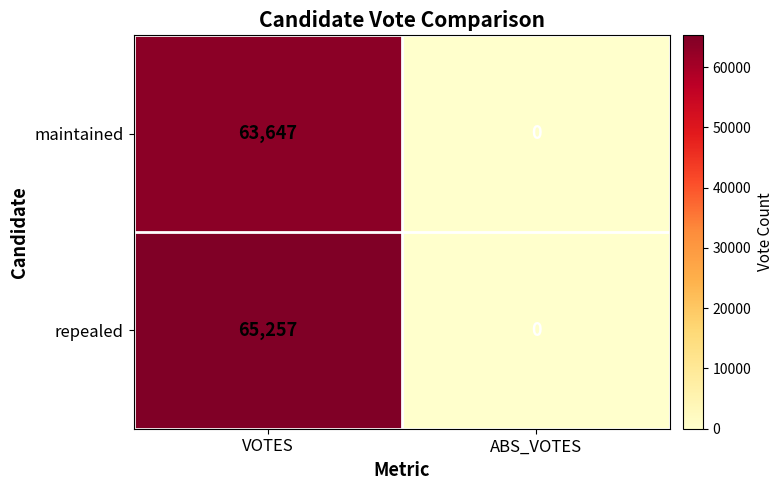

What is the greatest value displayed?

65257